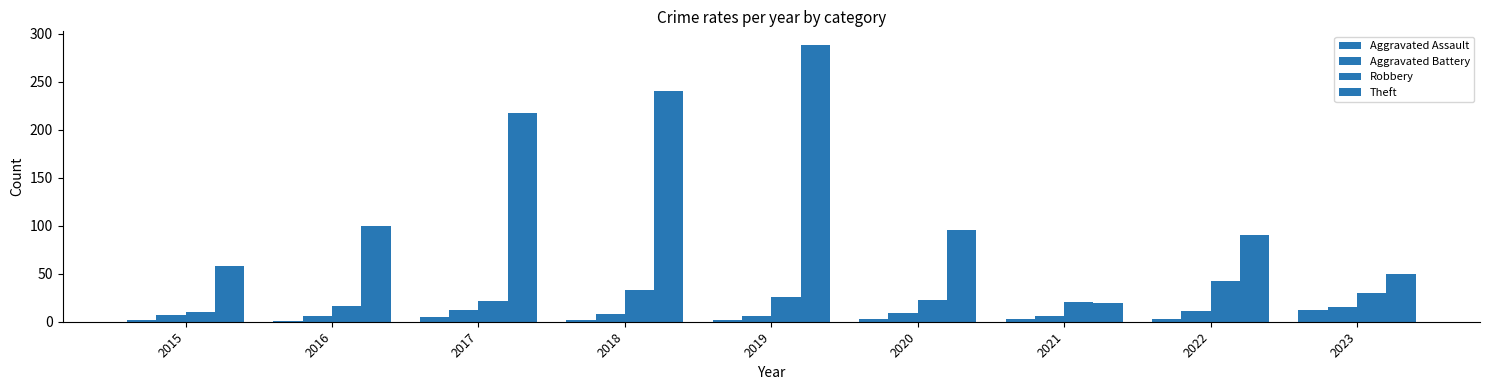

How many bars are there in each group?

4